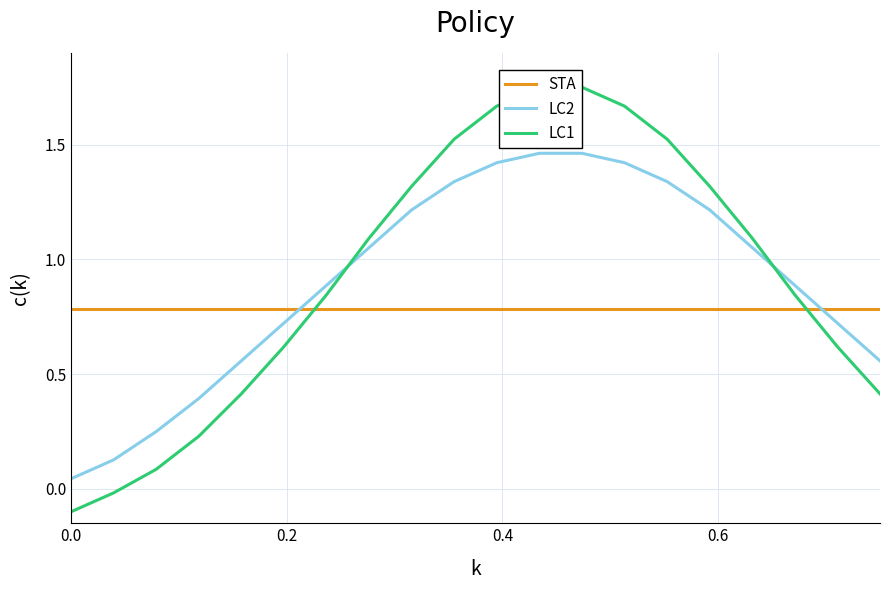

Which series ends up on top after the final intersection of STA and LC2?

STA